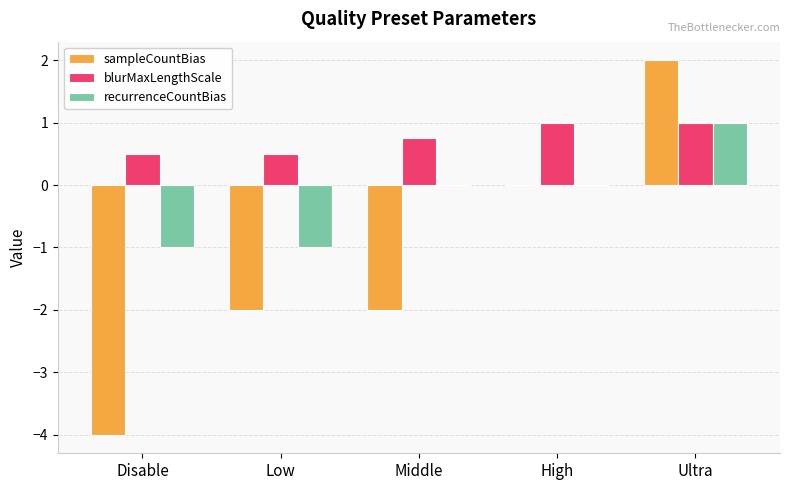

Reading right to left, transcribe all the data shown in this chart.

sampleCountBias: 2.0	0.0	-2.0	-2.0	-4.0
blurMaxLengthScale: 1.0	1.0	0.8	0.5	0.5
recurrenceCountBias: 1.0	0.0	0.0	-1.0	-1.0